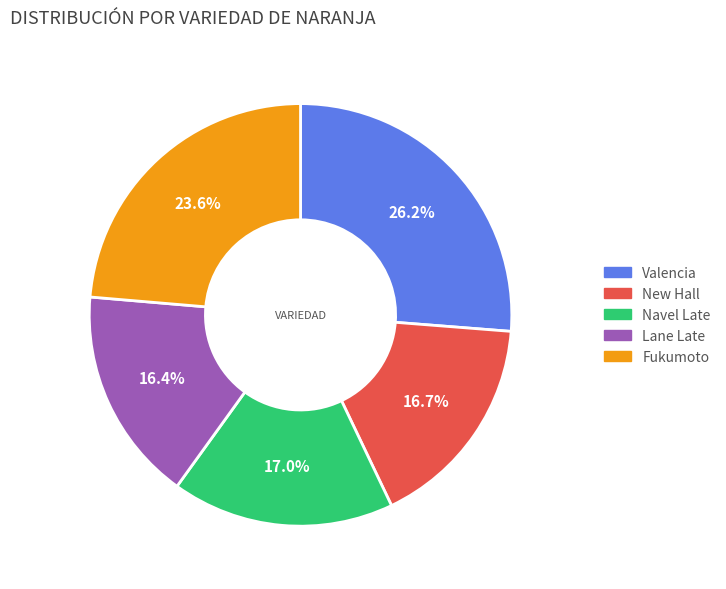

Does Navel Late represent more than half of the total?

No